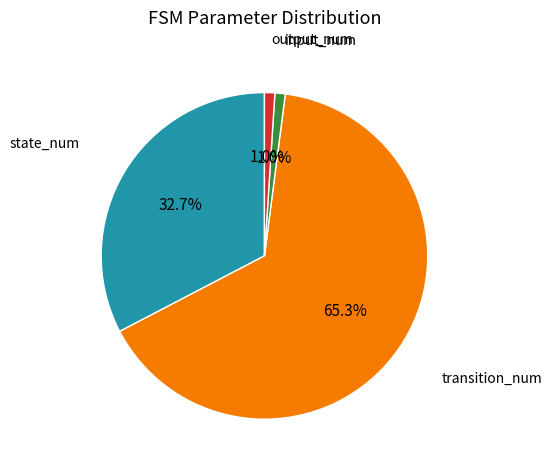

Does any single category account for the majority?

Yes